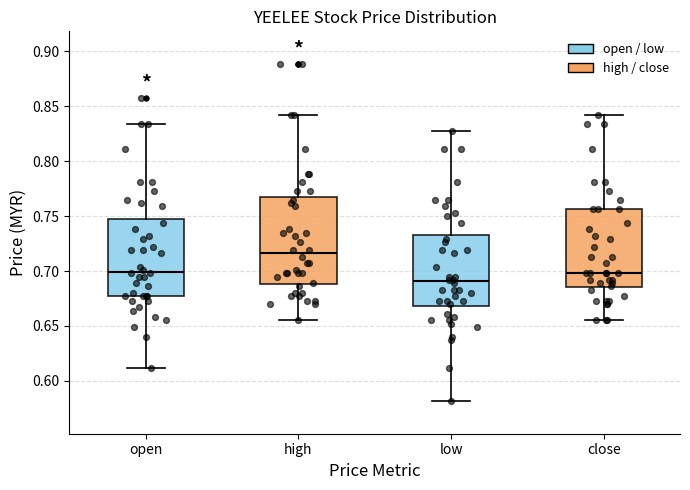

Which box has the highest median line?

high